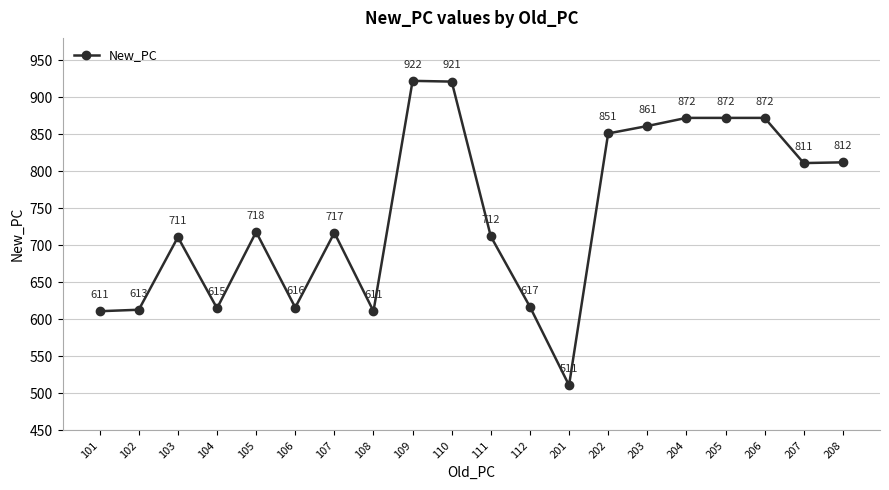

True or false: the data has more than 1 interior local peaks.

True